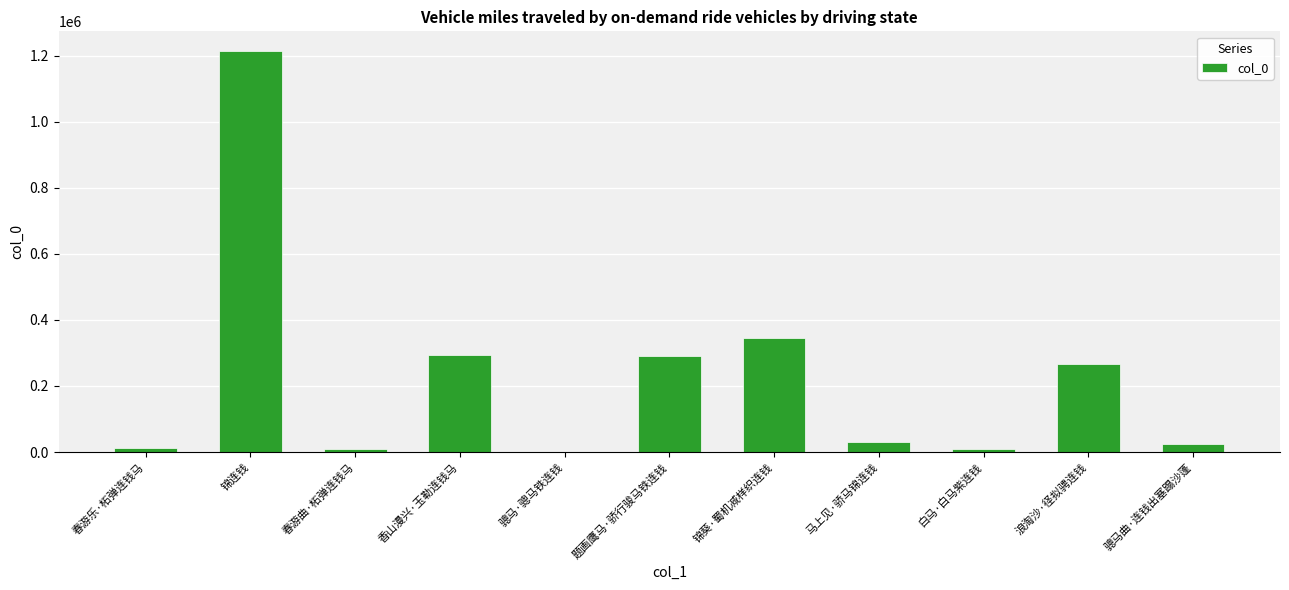

What is the sum of the values at 浪淘沙·径拟骋连钱 and 马上见·骄马锦连钱?

298107